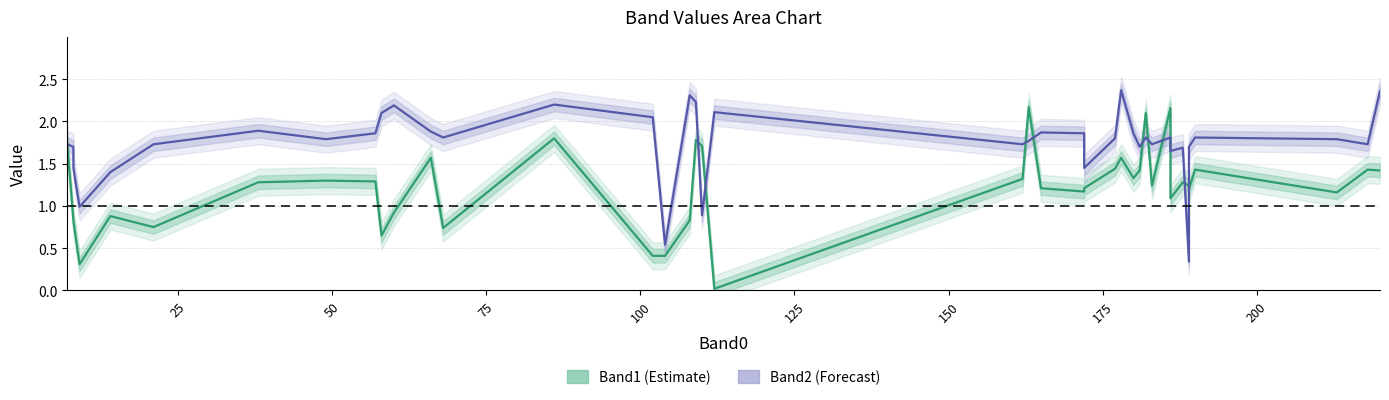

How many data points does each series have?

40